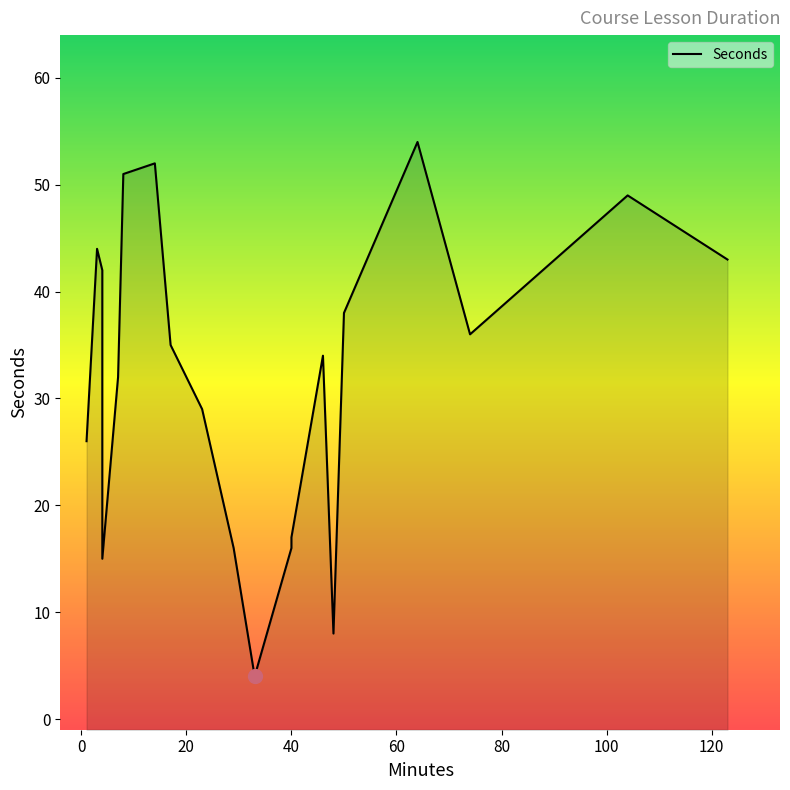

What is the value of the 18th point from the left?

36